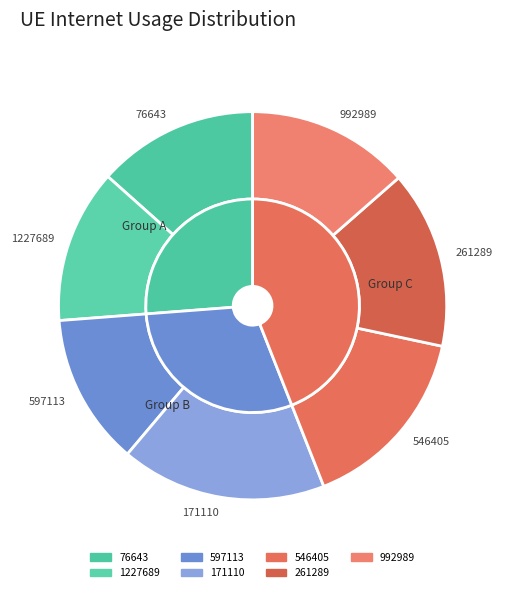

The 261289 slice represents 15% of the pie. True or false?

True